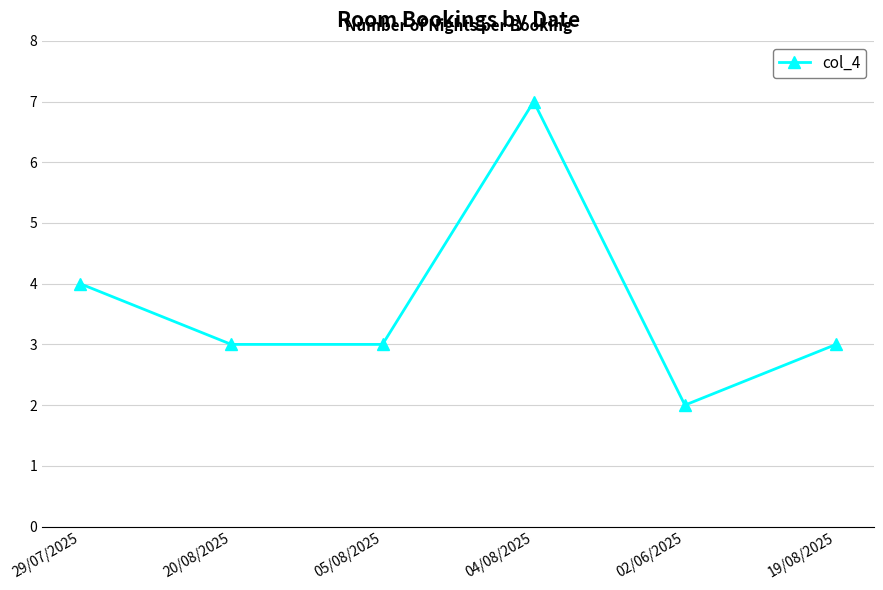

Reading left to right, transcribe all the data shown in this chart.

4	3	3	7	2	3